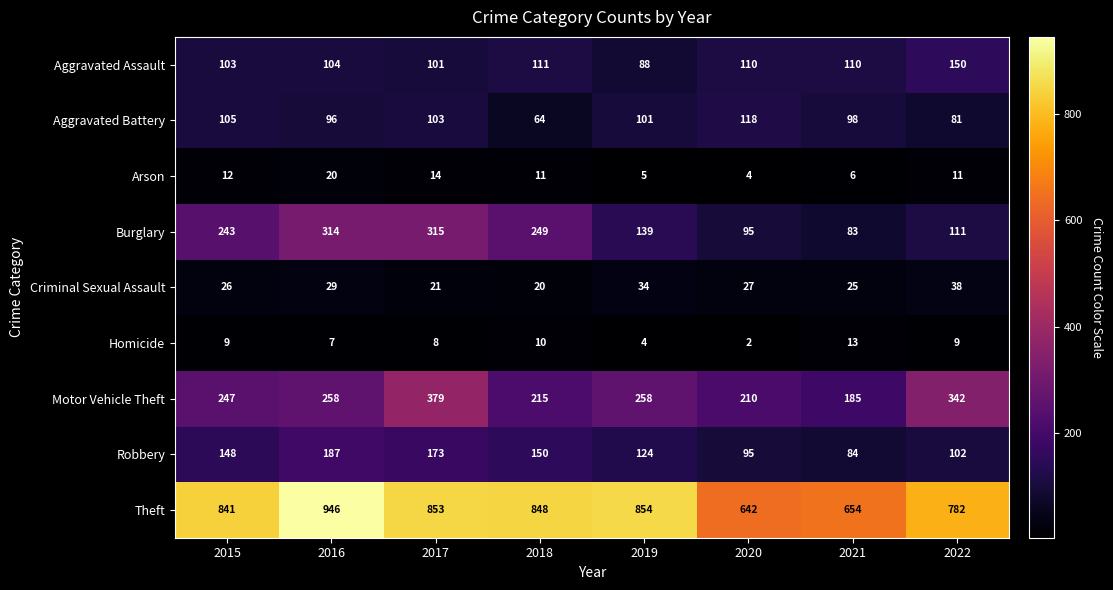

Which series changed the most between 2015 and 2017?

Motor Vehicle Theft